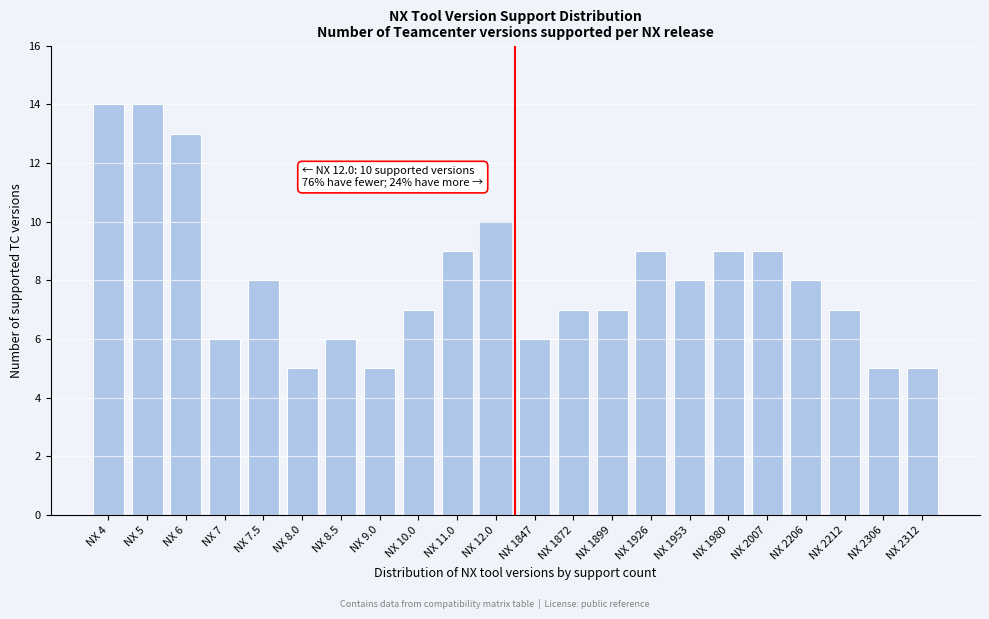

Reading right to left, extract all data points from this chart.

5	5	7	8	9	9	8	9	7	7	6	10	9	7	5	6	5	8	6	13	14	14